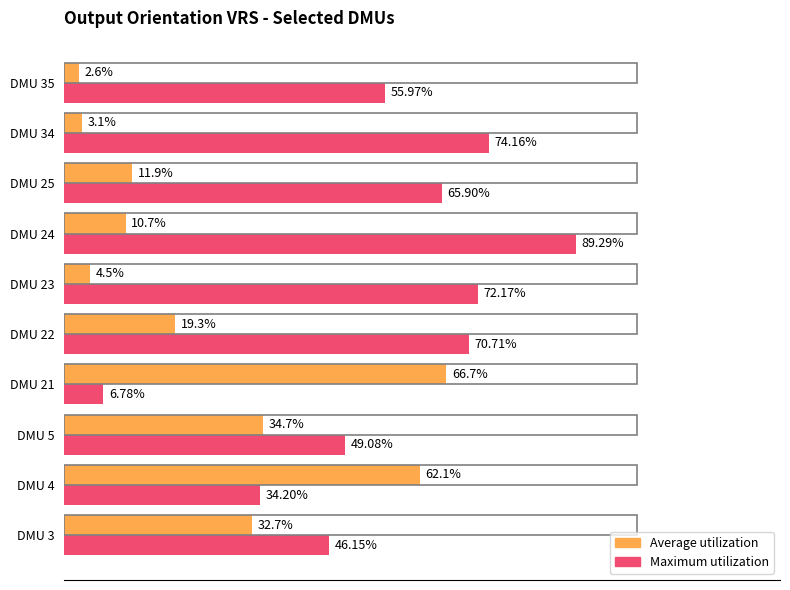

What are all the series names shown in the legend?

Average utilization, Maximum utilization